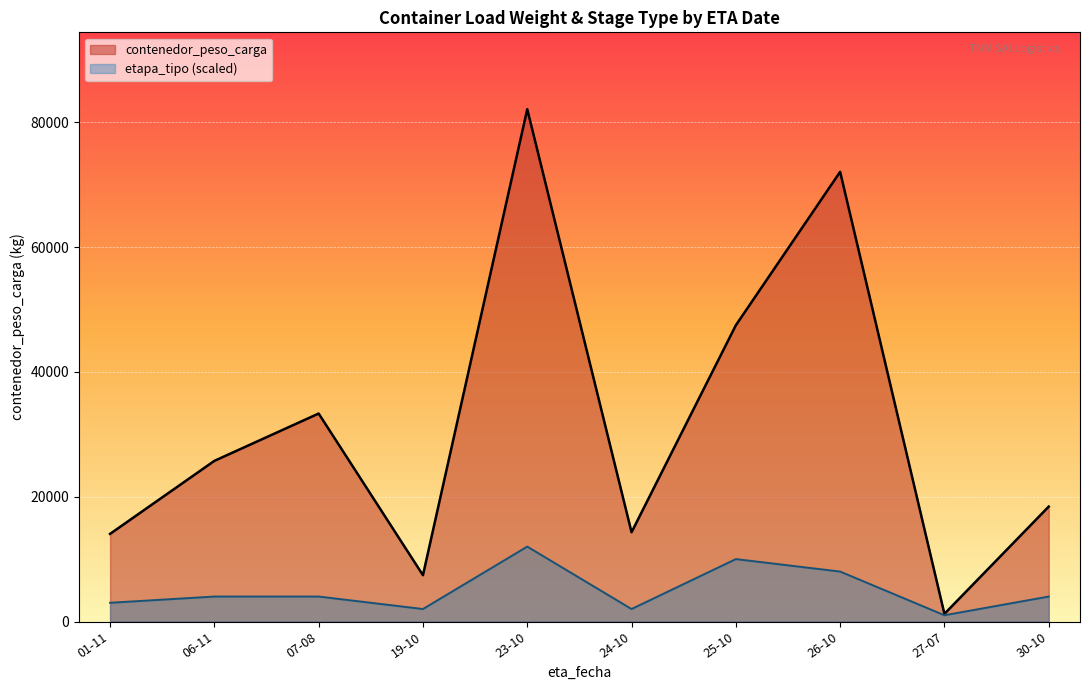

Reading left to right, extract all data points from this chart.

contenedor_peso_carga: 01-11=14040	06-11=25738	07-08=33320	19-10=7421	23-10=82084	24-10=14300	25-10=47465	26-10=72046	27-07=1223	30-10=18412
etapa_tipo (scaled): 01-11=3000	06-11=4000	07-08=4000	19-10=2000	23-10=12000	24-10=2000	25-10=10000	26-10=8000	27-07=1000	30-10=4000